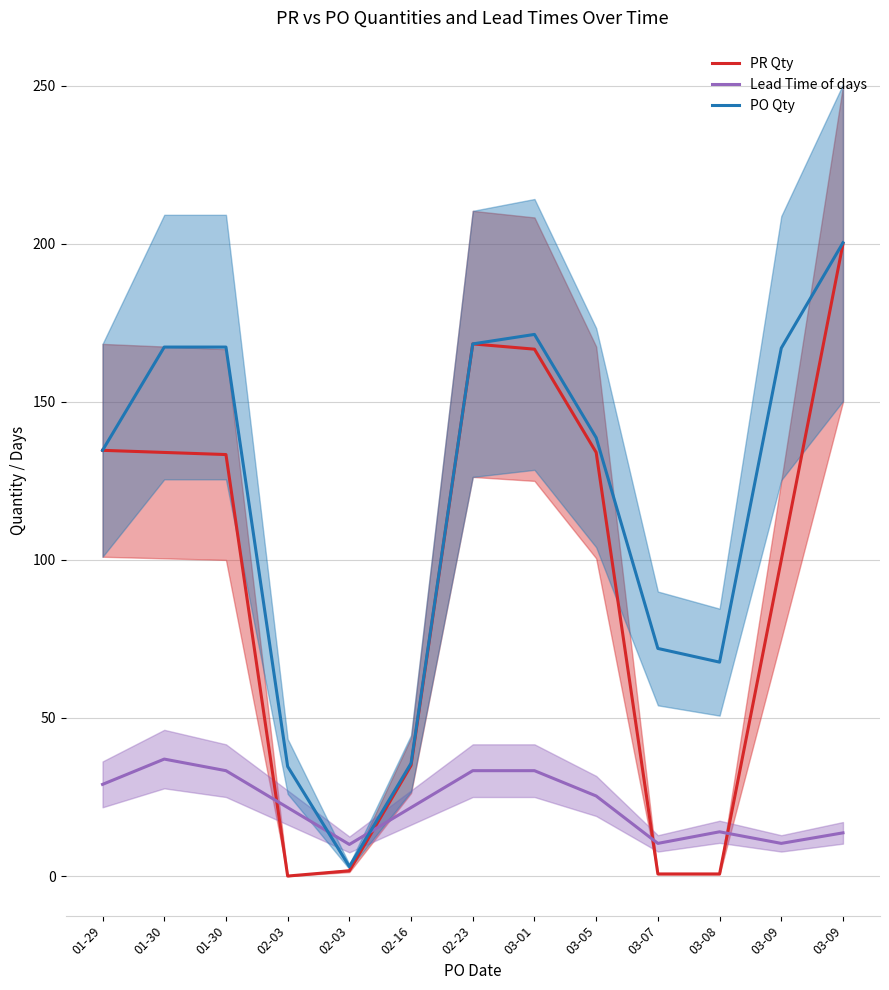

Between 03-09 and 02-23, which is larger?

03-09